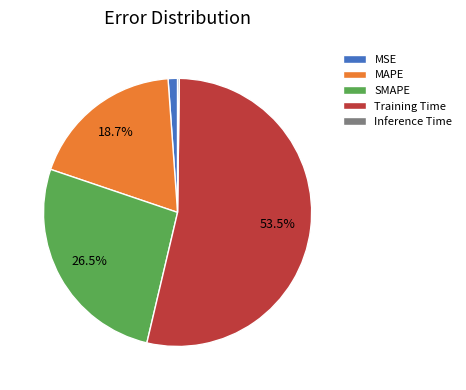

What is the largest slice in the pie chart?

Training Time